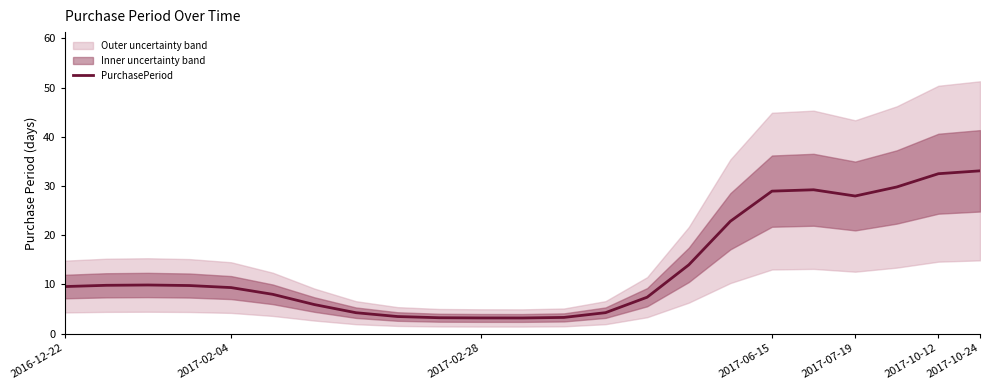

Reading left to right, extract all data points from this chart.

9.6	9.8	9.9	9.8	9.4	8.0	5.9	4.3	3.5	3.2	3.2	3.2	3.3	4.3	7.4	14.0	22.8	29.0	29.2	28.0	29.8	32.5	33.1